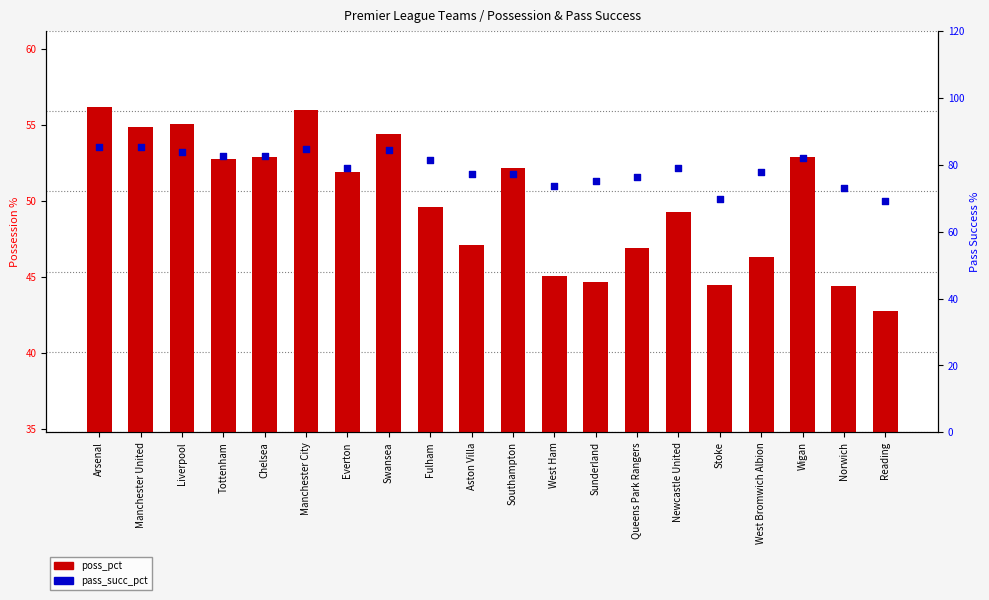

Which series reaches the minimum Y coordinate?

poss_pct